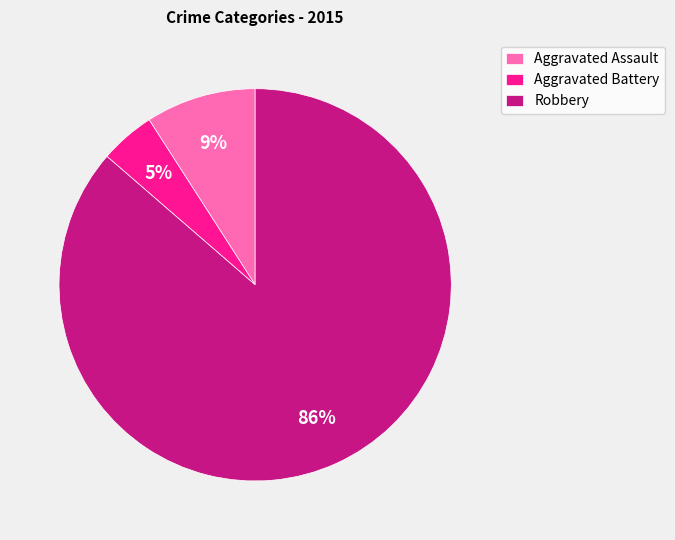

Combined, do Robbery and Aggravated Battery account for over 50%?

Yes